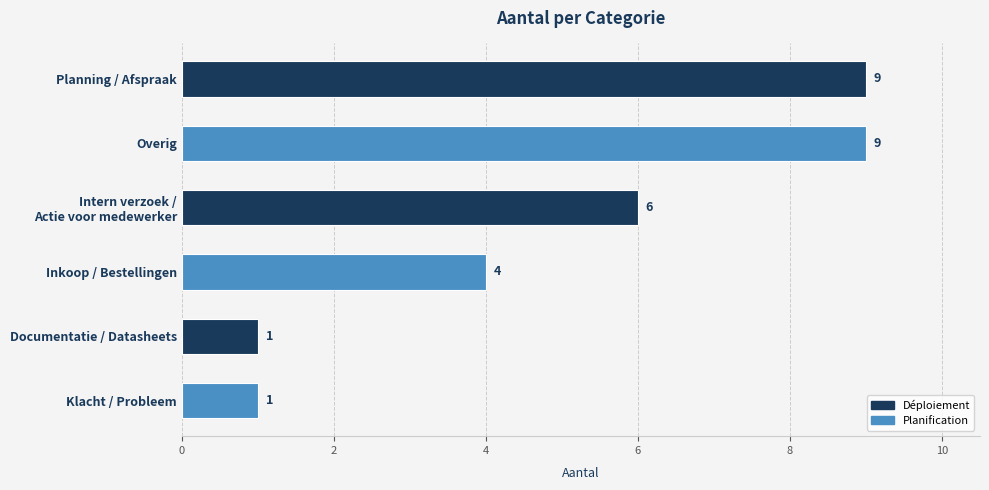

Reading top to bottom, what are all the values shown in this chart?

9	9	6	4	1	1